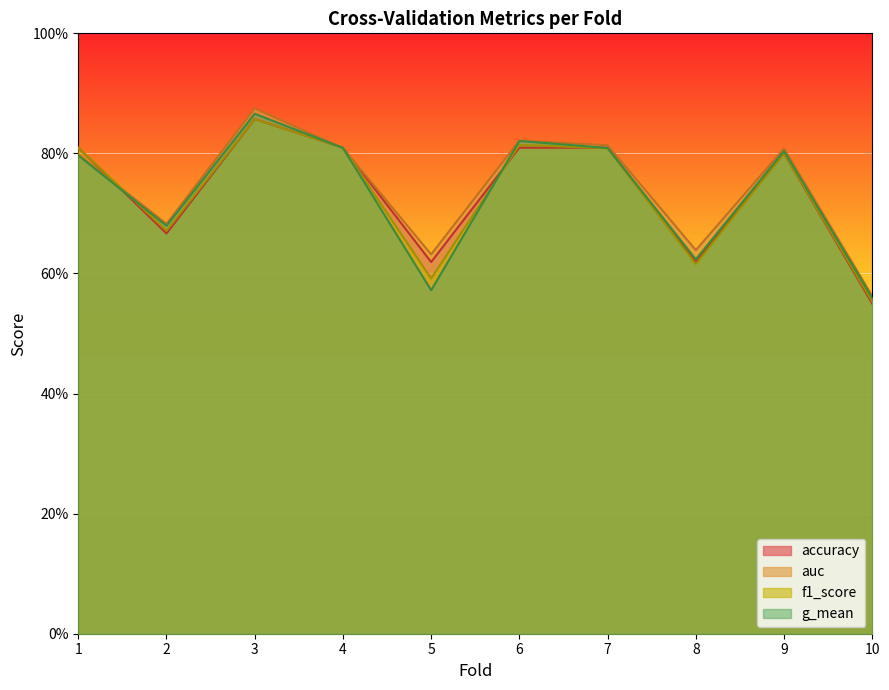

At how many categories does at least one series exceed 0?

10